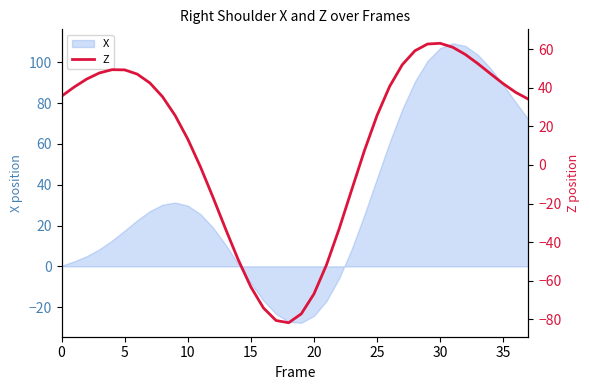

Is it true that X equals 26.6 at 5?

False